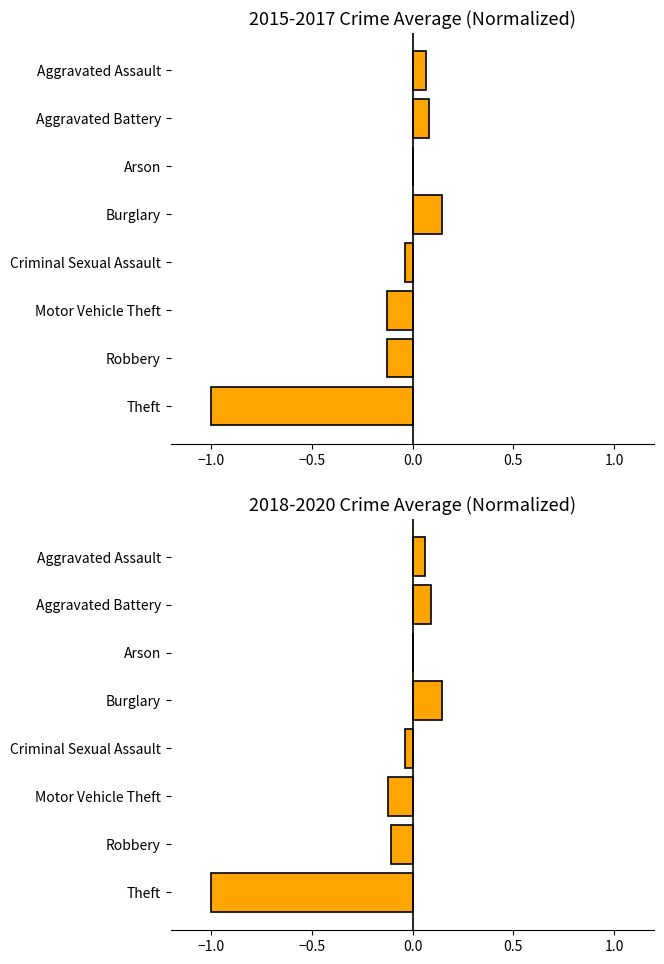

Reading left to right, transcribe all the data shown in this chart.

2015-2017 avg: 0.1	0.1	0.0	0.1	-0.0	-0.1	-0.1	-1.0
2018-2020 avg: 0.1	0.1	0.0	0.1	-0.0	-0.1	-0.1	-1.0